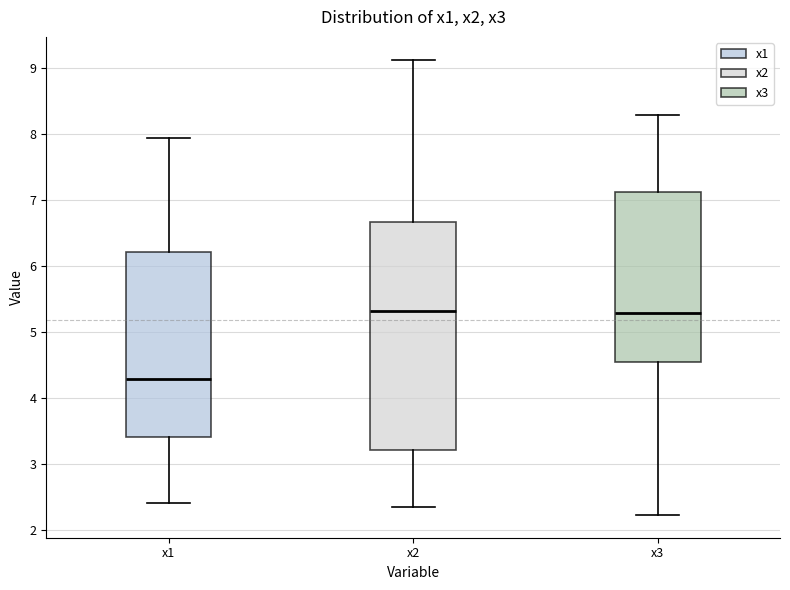

Which box's median line is the lowest?

x1